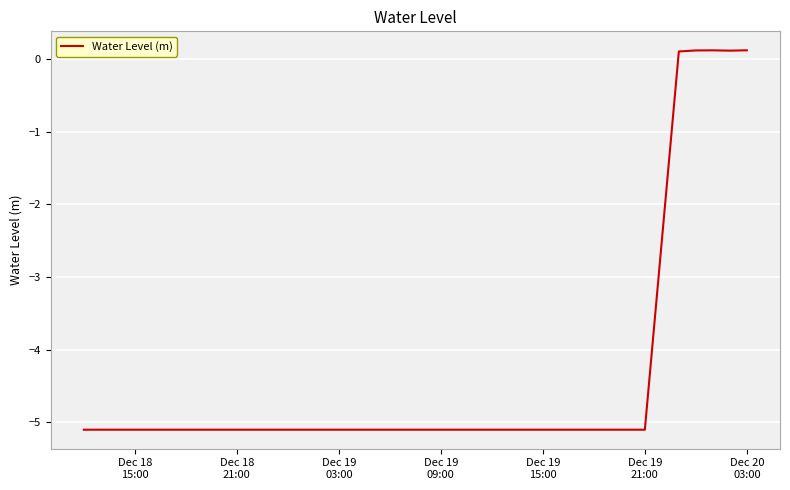

What is the difference between the maximum and minimum values?

5.2